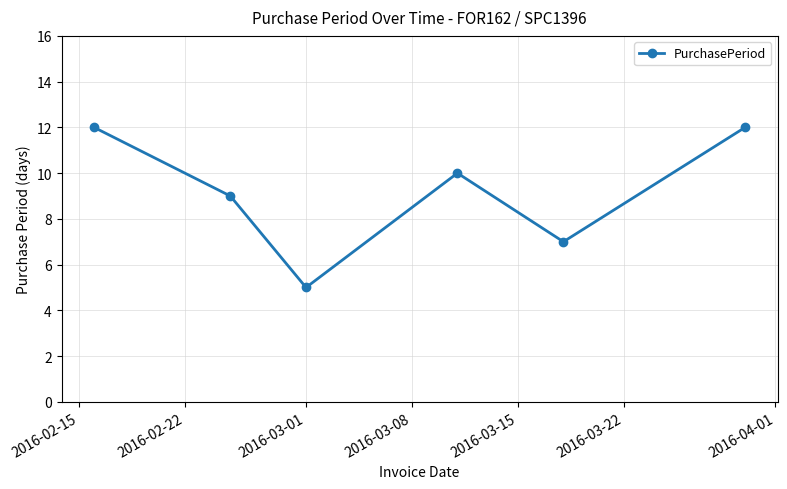

How many interior local peaks (higher than both neighbors) does the data have?

1